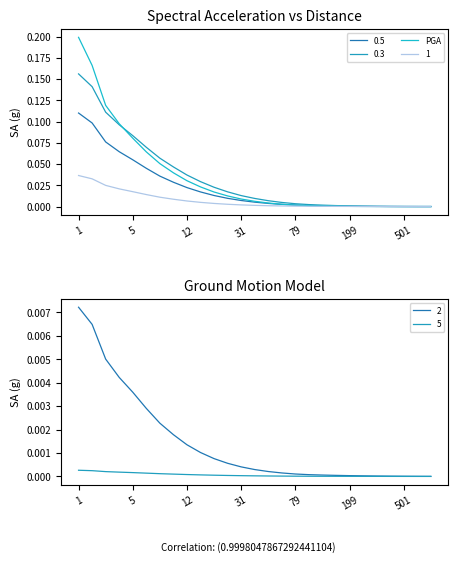

At which category does the chart reach its peak across all series?

1